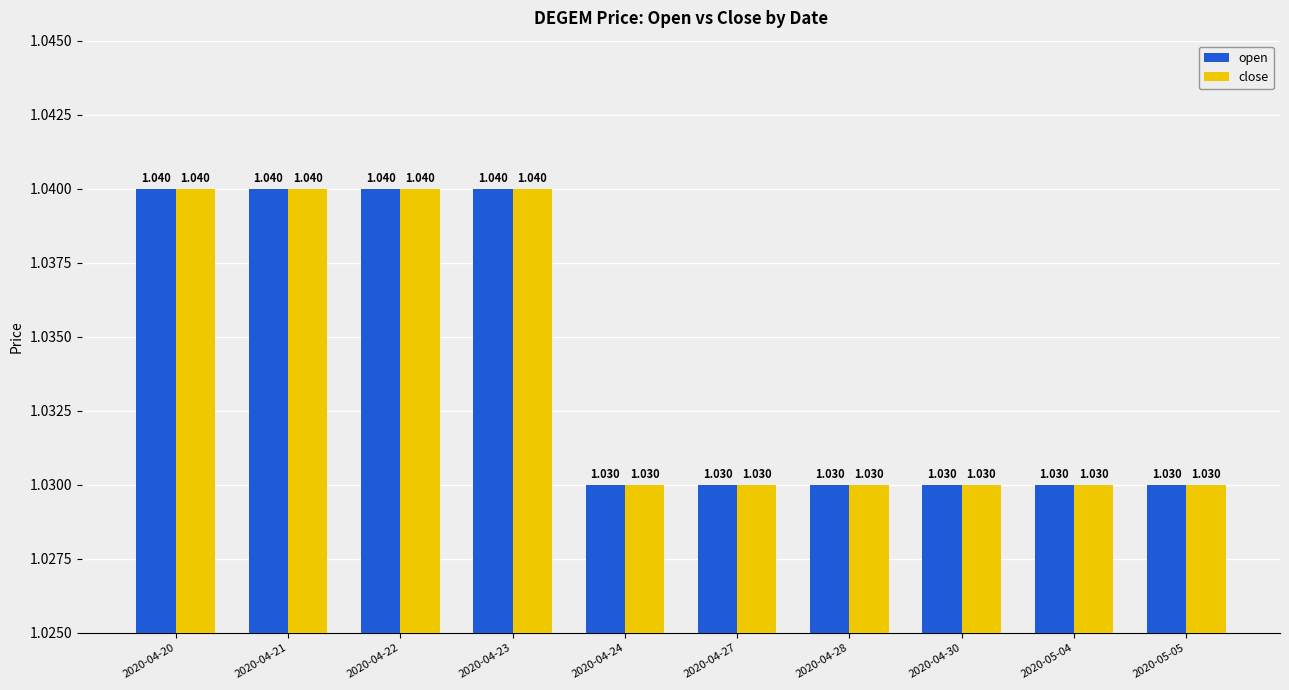

What is the maximum value for close?

1.0